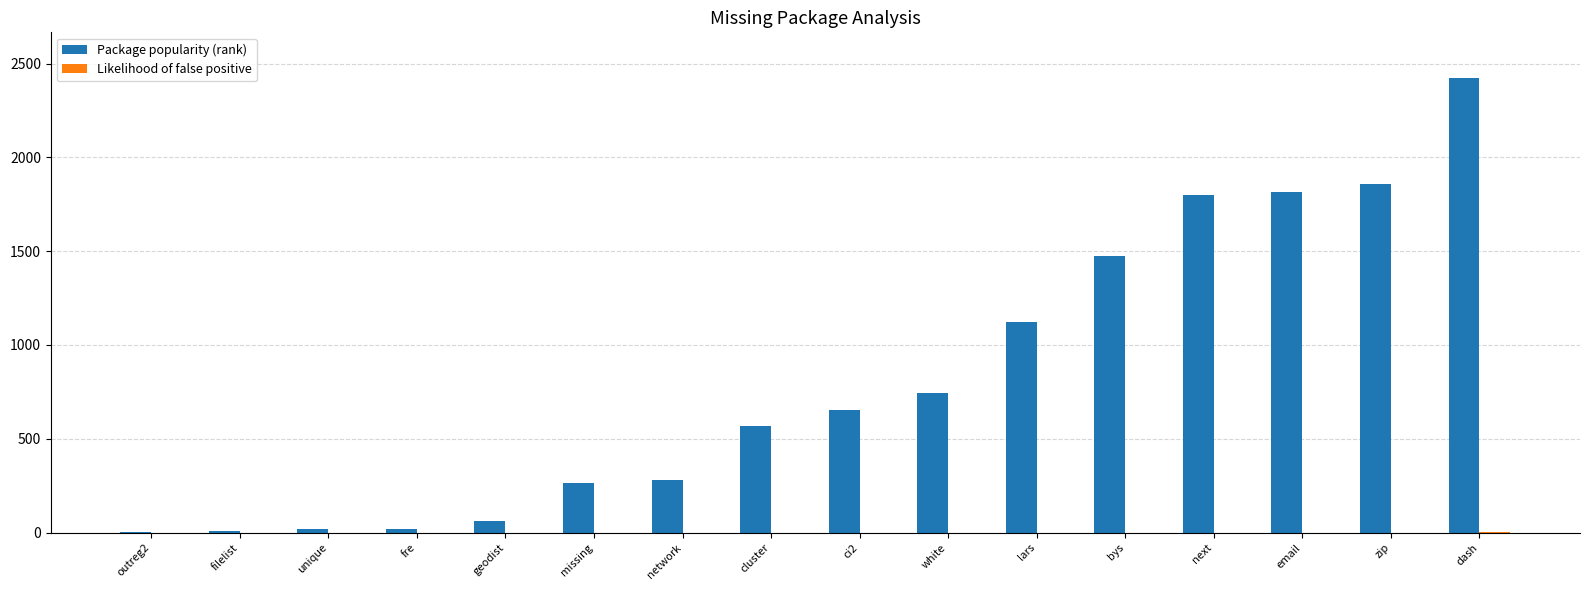

How many groups of bars are there?

16